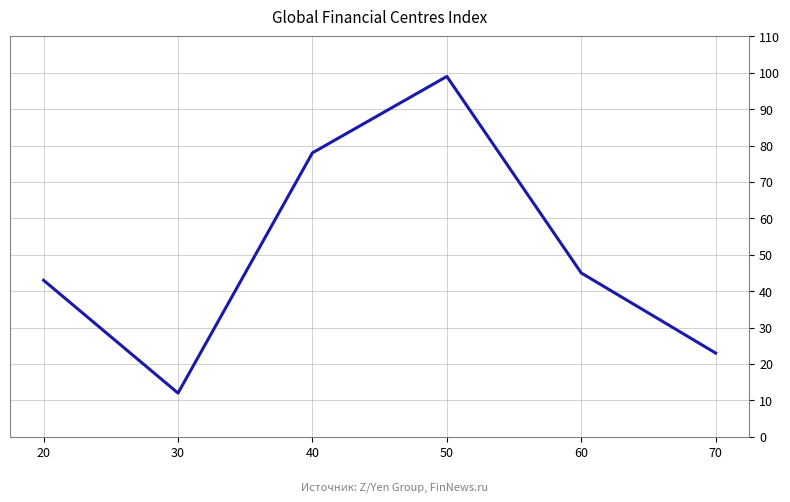

How many distinct data groups are displayed?

1